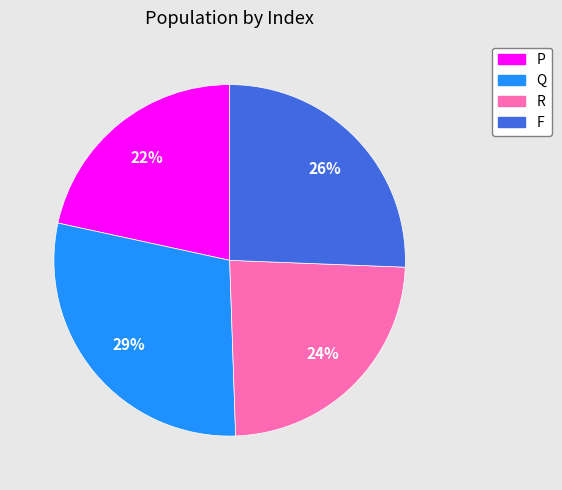

To the nearest percent, what portion does F represent?

26%